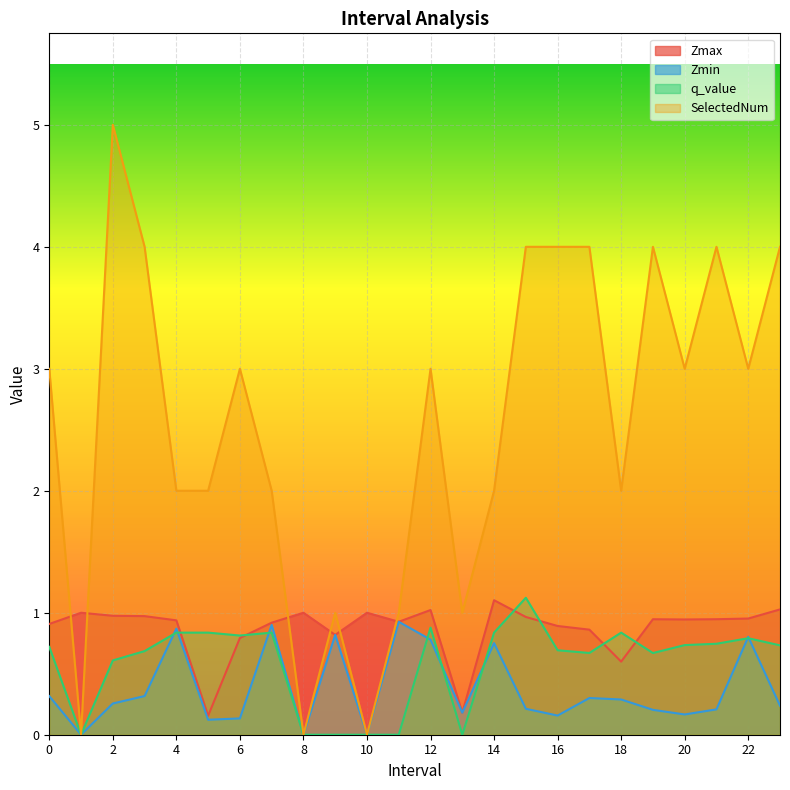

True or false: Zmin has a value of 0.1 at 3.

False